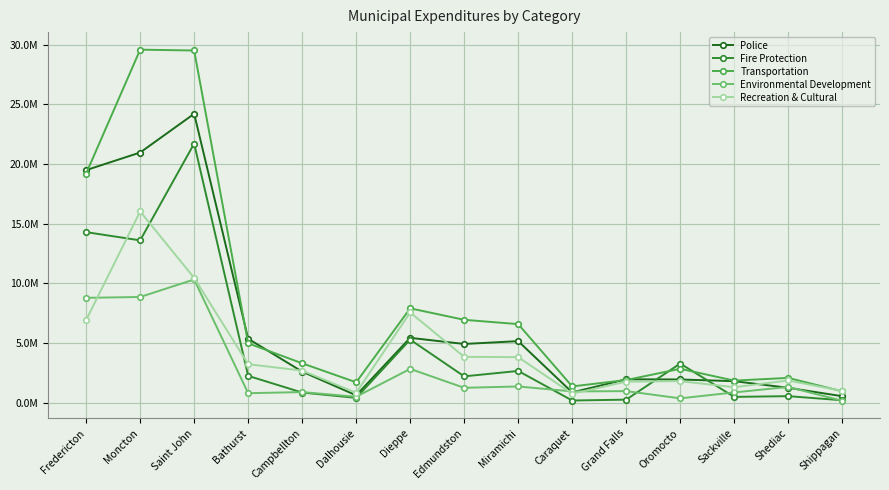

At which label is Transportation closest to 15271663?

Fredericton